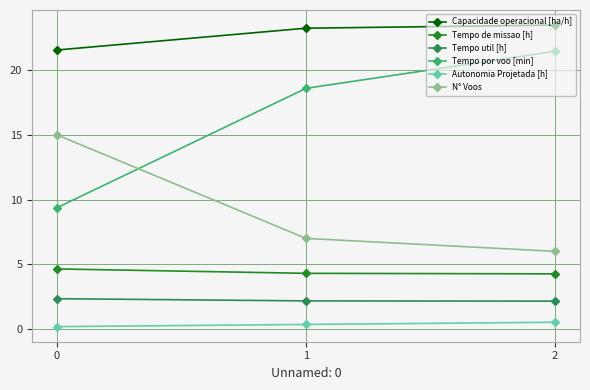

True or false: Capacidade operacional [ha/h] has a value of 31.2 at 2.

False